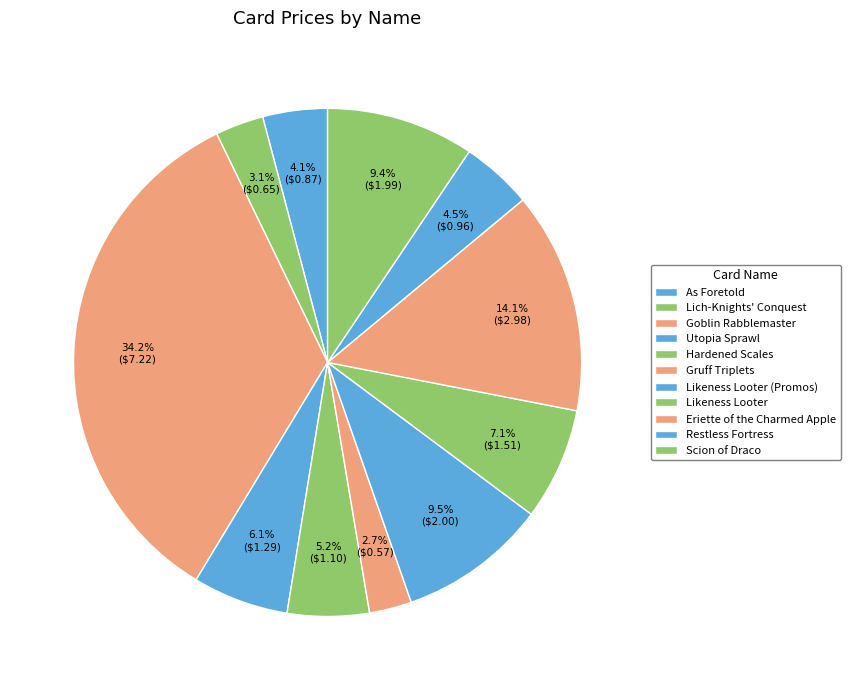

Approximately how many times larger is the value at Goblin Rabblemaster compared to Utopia Sprawl?

5.6